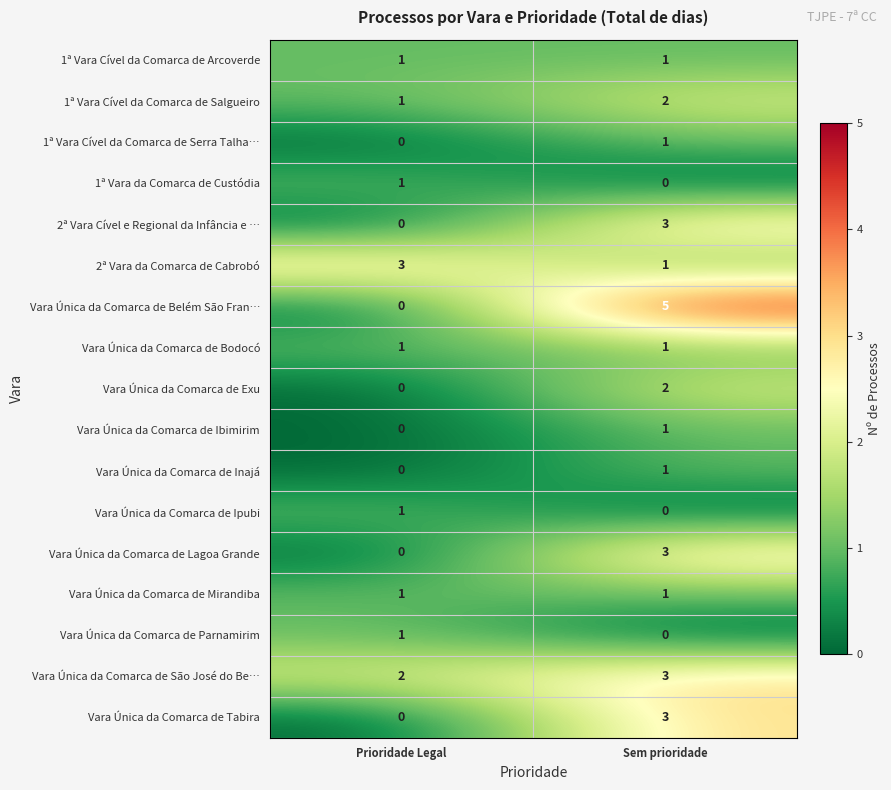

How many series are shown in this chart?

17